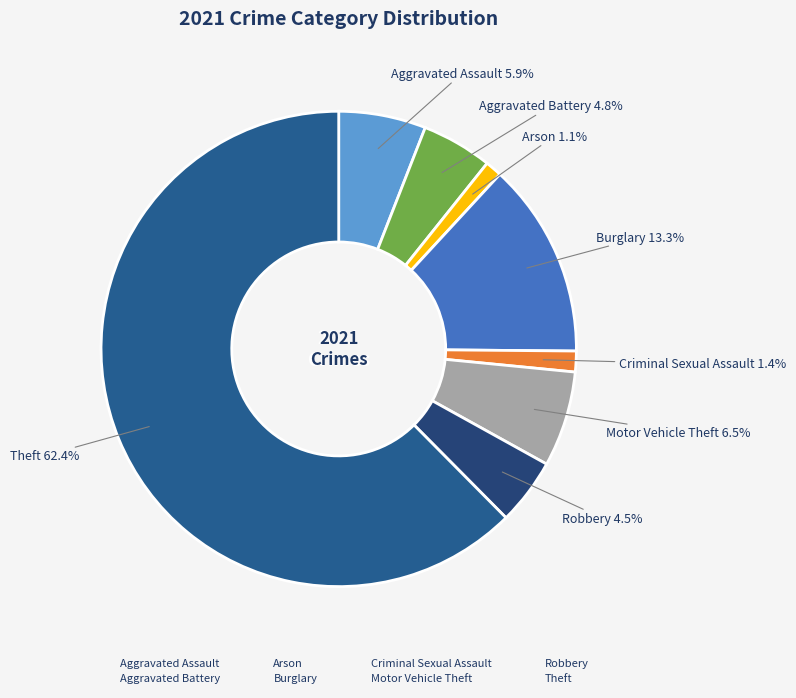

Which category has the biggest portion of the pie?

Theft